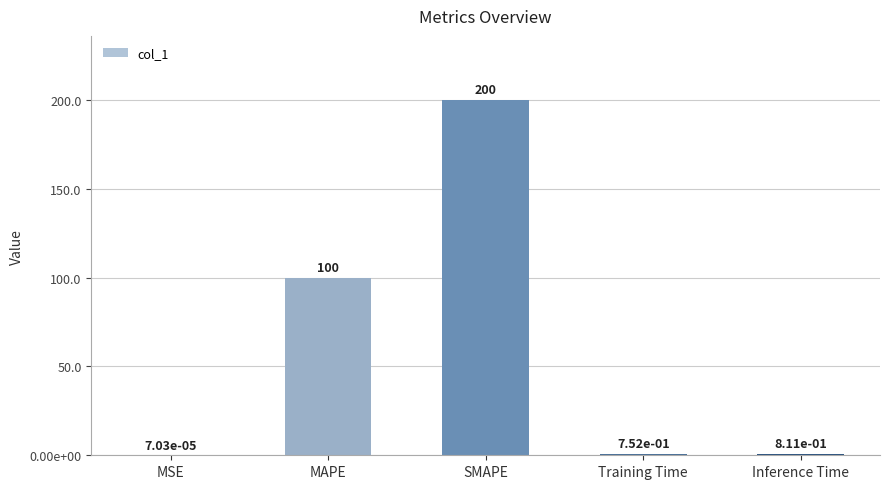

Reading right to left, extract all data points from this chart.

Inference Time=0.8	Training Time=0.8	SMAPE=200.0	MAPE=100.0	MSE=0.0